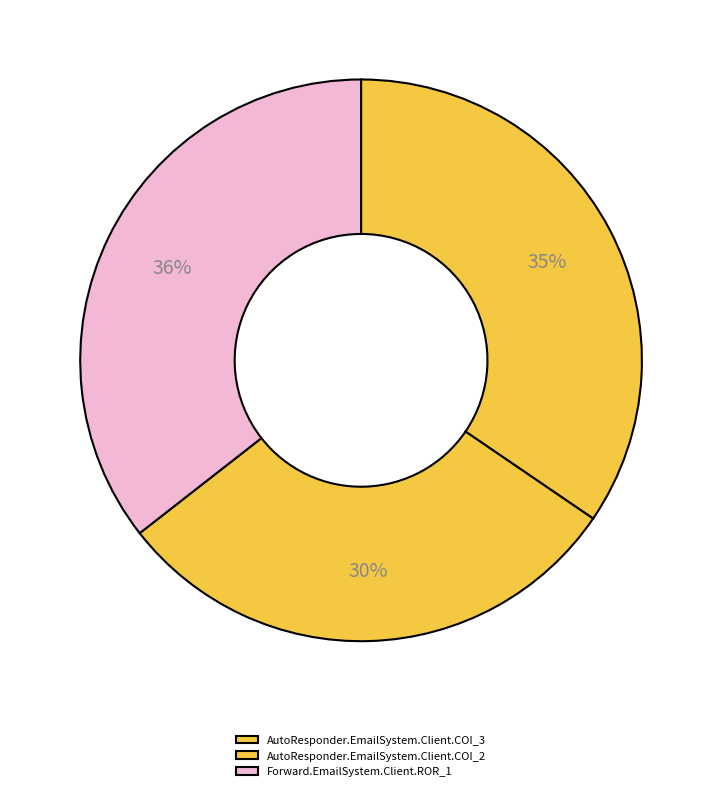

Count the number of slices in the pie.

3